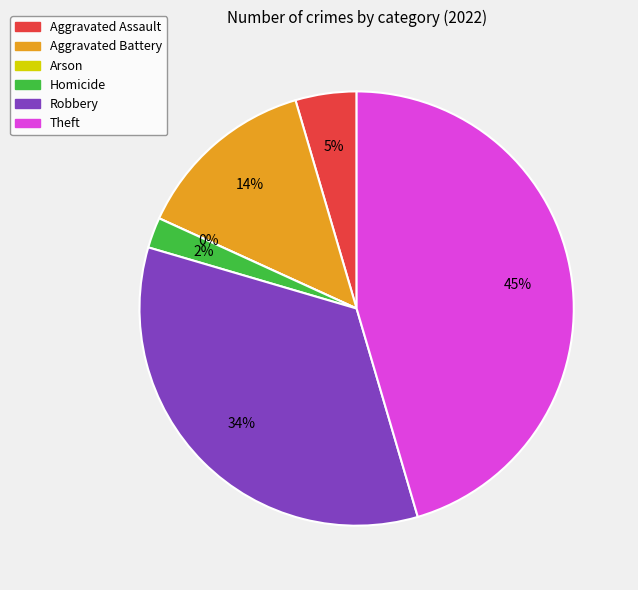

What is the smallest slice in the pie chart?

Arson